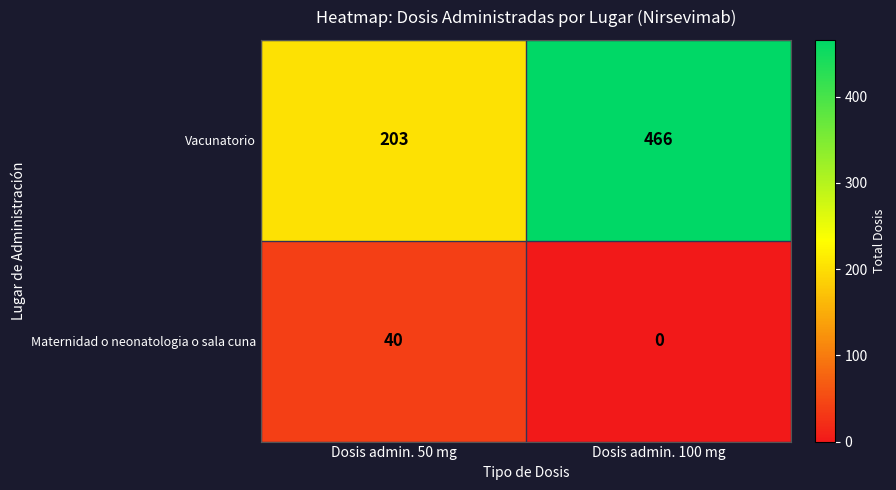

List the series in order of their overall mean, highest first.

Vacunatorio, Maternidad o neonatologia o sala cuna